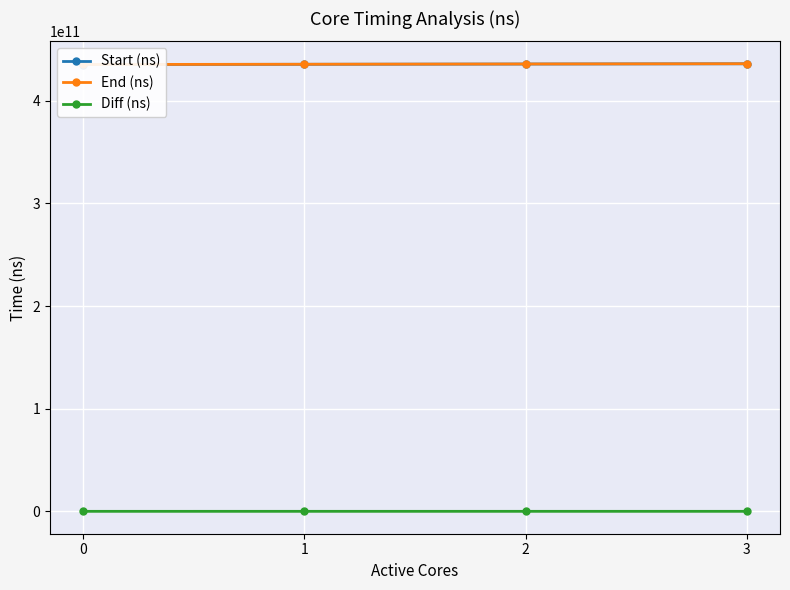

Reading left to right, transcribe all the data shown in this chart.

Start (ns): 435340907906	435572669583	435828877173	436077013146
End (ns): 435377391632	435614950438	435872773119	436120829974
Diff (ns): 36483726	42280855	43895946	43816828